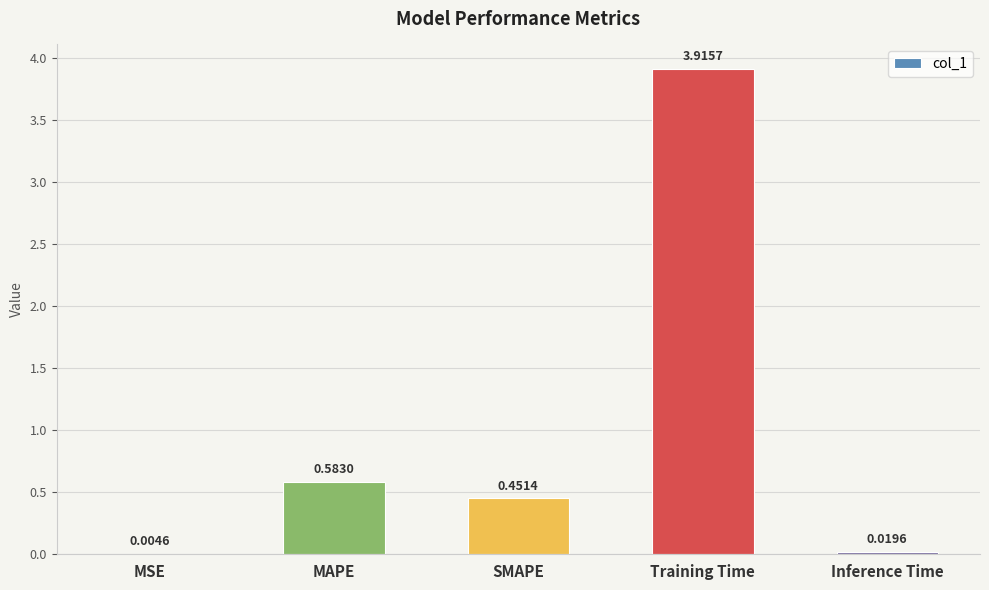

At which category does the chart reach its peak across all series?

Training Time